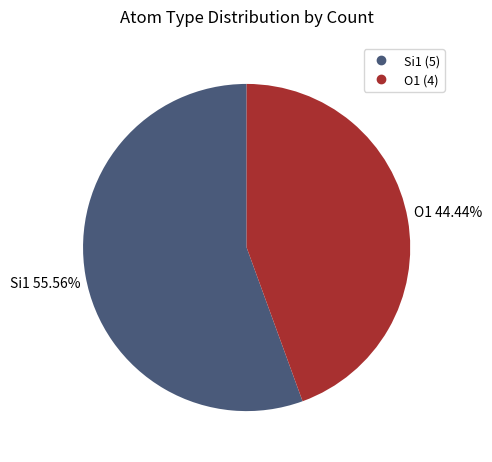

Which category accounts for the majority?

Si1